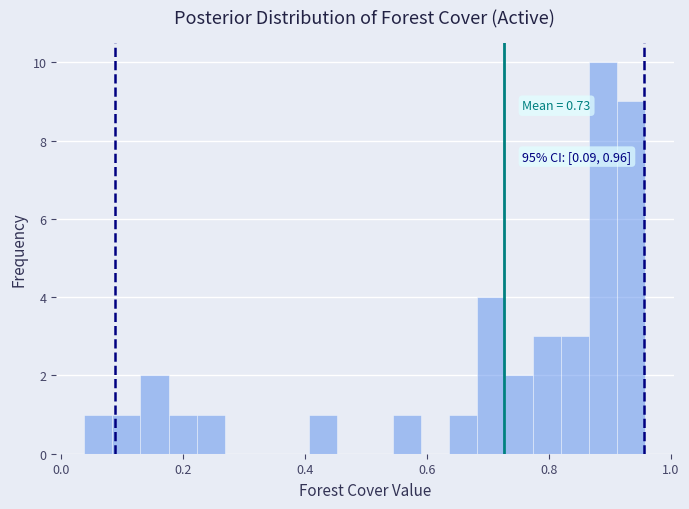

Around what value on the x-axis is the tallest bar? Give the approximate position of its centre, as read against the axis.

0.88